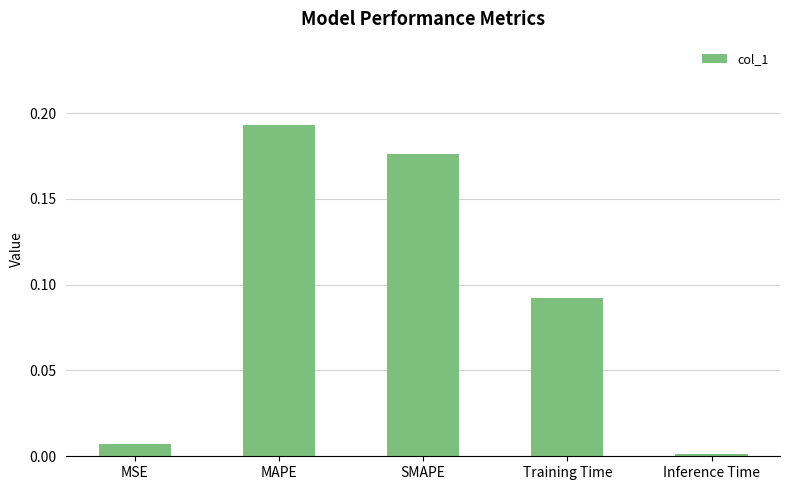

Which has a higher value, Training Time or SMAPE?

SMAPE